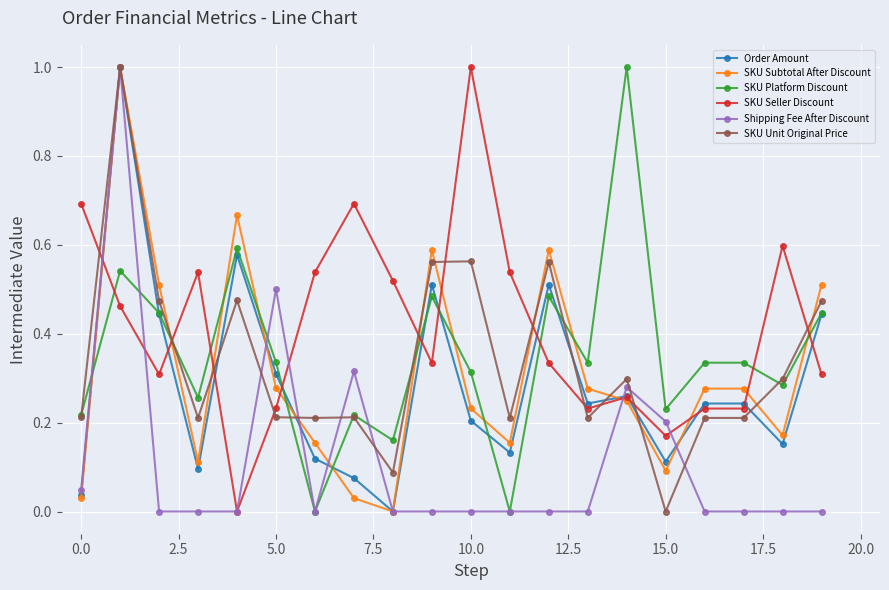

Which series has the largest total across all categories?

SKU Seller Discount